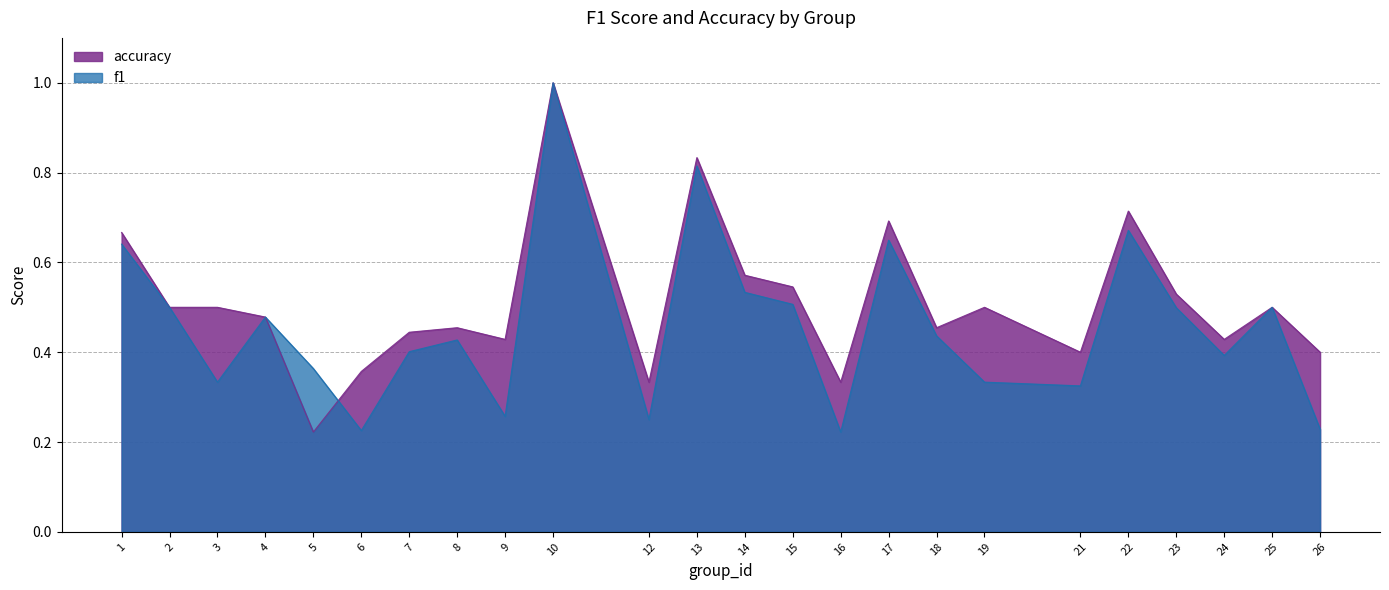

Count the number of categories in the chart.

24